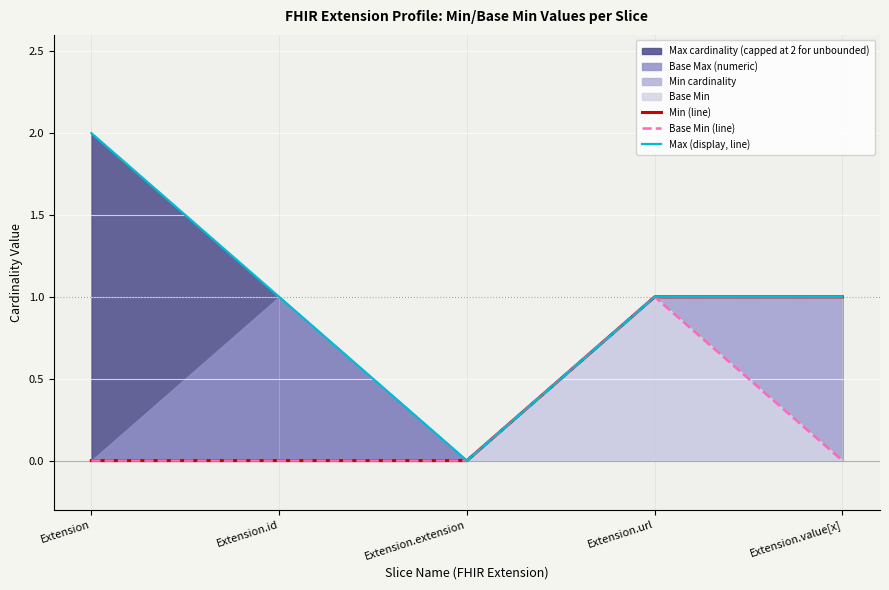

The value of Min (line) at Extension.value[x] is 0. True or false?

False